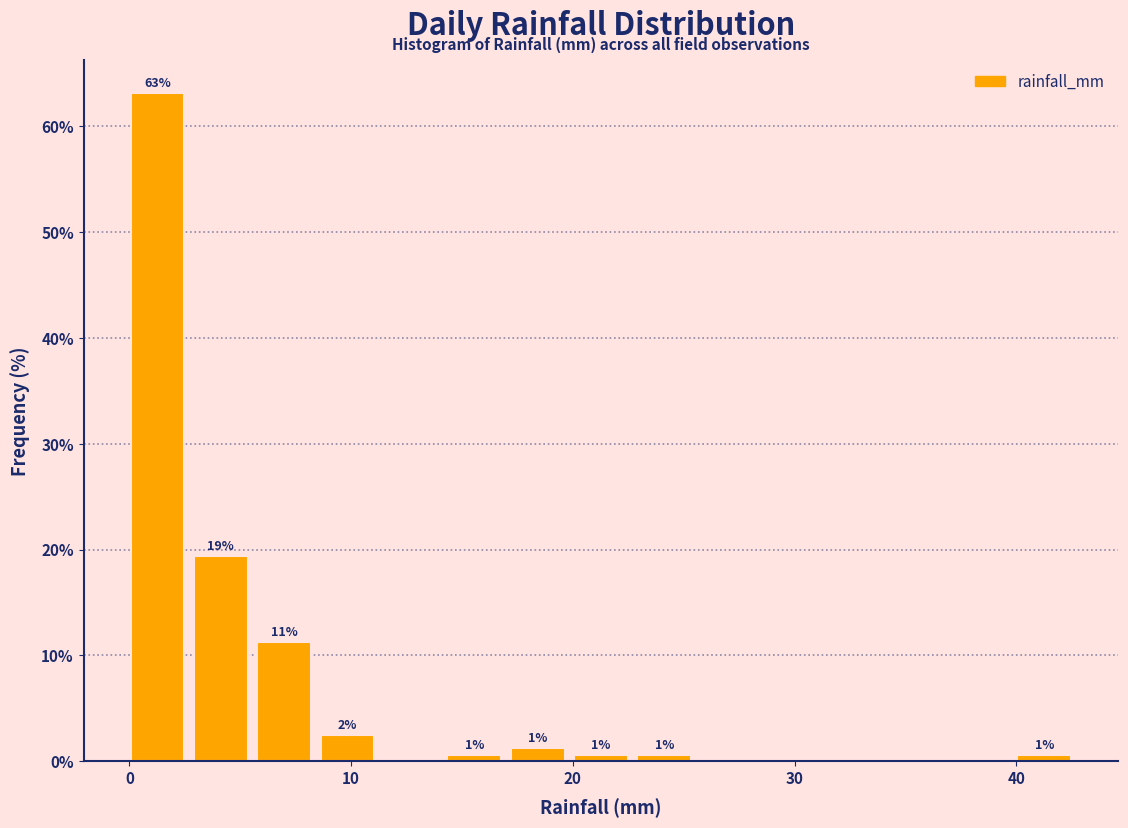

Around what value on the x-axis is the tallest bar? Give the approximate position of its centre, as read against the axis.

1